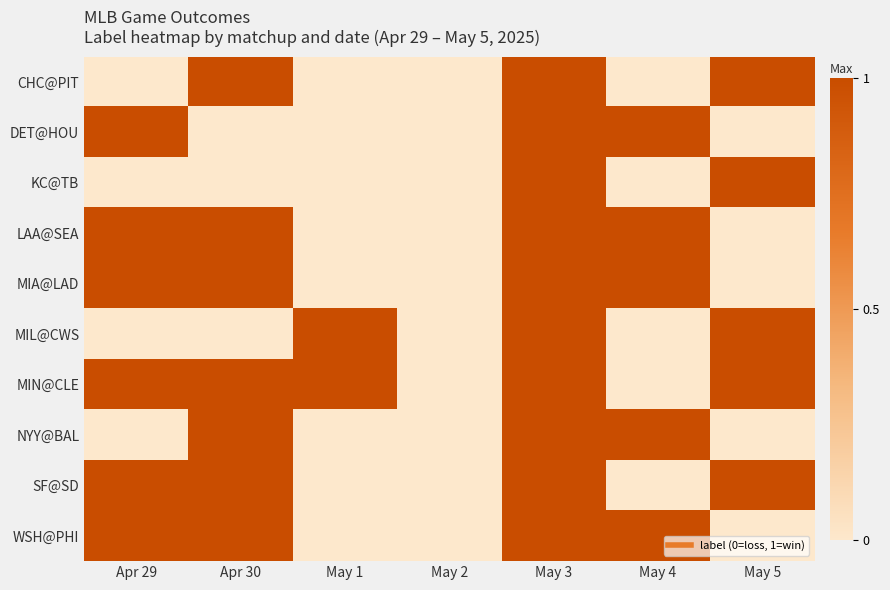

Reading left to right, what are all the values shown in this chart?

CHC@PIT: Apr 29=0	Apr 30=1	May 1=0	May 2=0	May 3=1	May 4=0	May 5=1
DET@HOU: Apr 29=1	Apr 30=0	May 1=0	May 2=0	May 3=1	May 4=1	May 5=0
KC@TB: Apr 29=0	Apr 30=0	May 1=0	May 2=0	May 3=1	May 4=0	May 5=1
LAA@SEA: Apr 29=1	Apr 30=1	May 1=0	May 2=0	May 3=1	May 4=1	May 5=0
MIA@LAD: Apr 29=1	Apr 30=1	May 1=0	May 2=0	May 3=1	May 4=1	May 5=0
MIL@CWS: Apr 29=0	Apr 30=0	May 1=1	May 2=0	May 3=1	May 4=0	May 5=1
MIN@CLE: Apr 29=1	Apr 30=1	May 1=1	May 2=0	May 3=1	May 4=0	May 5=1
NYY@BAL: Apr 29=0	Apr 30=1	May 1=0	May 2=0	May 3=1	May 4=1	May 5=0
SF@SD: Apr 29=1	Apr 30=1	May 1=0	May 2=0	May 3=1	May 4=0	May 5=1
WSH@PHI: Apr 29=1	Apr 30=1	May 1=0	May 2=0	May 3=1	May 4=1	May 5=0